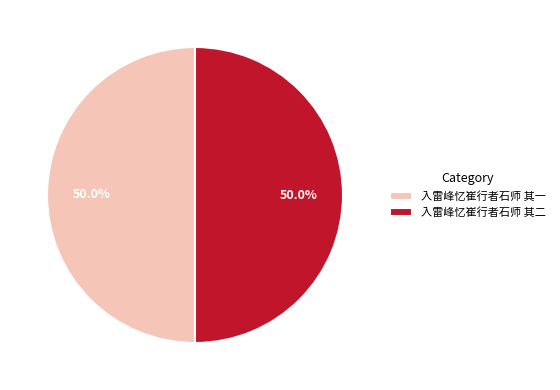

Combined, what portion of the pie is 入雷峰忆崔行者石师 其二 and 入雷峰忆崔行者石师 其一?

100.0%